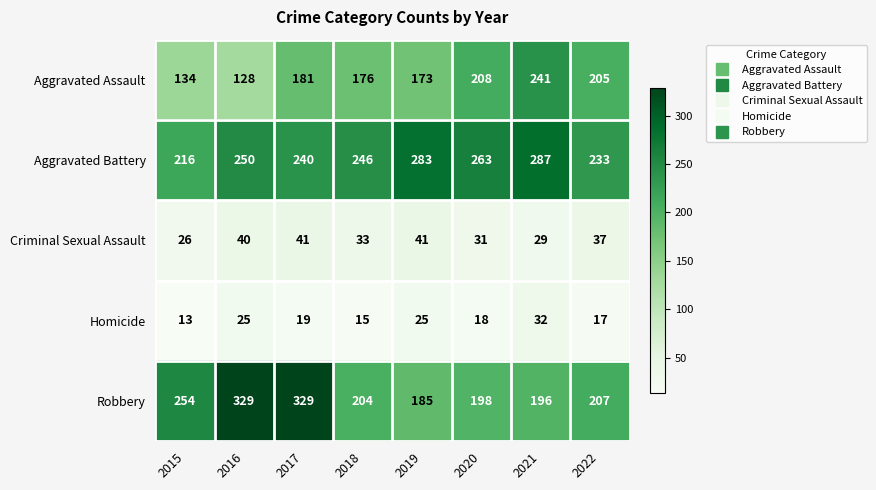

Between 2016 and 2021, which series saw the biggest shift?

Robbery